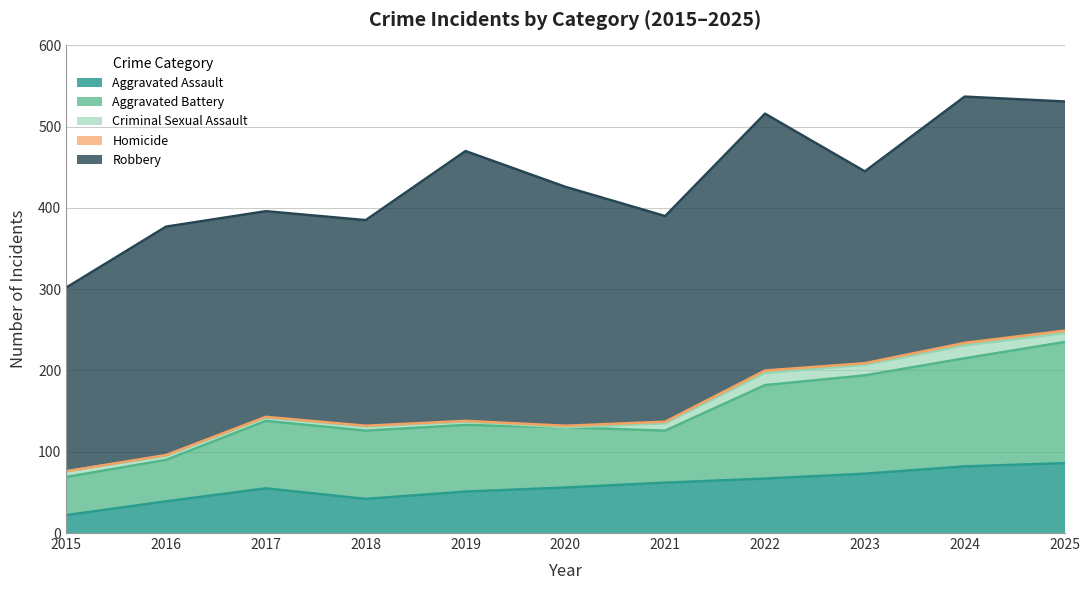

Which category has the highest value in the Homicide series?

2022